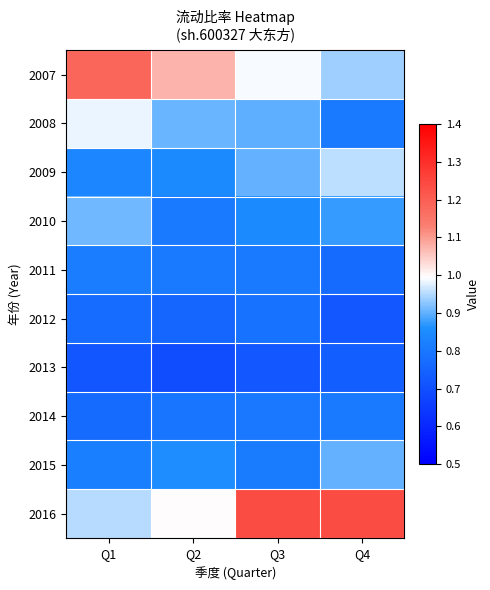

Reading left to right, transcribe all the data shown in this chart.

2007: Q1=1.2	Q2=1.1	Q3=1.0	Q4=0.9
2008: Q1=1.0	Q2=0.9	Q3=0.9	Q4=0.8
2009: Q1=0.8	Q2=0.8	Q3=0.9	Q4=1.0
2010: Q1=0.9	Q2=0.8	Q3=0.8	Q4=0.9
2011: Q1=0.8	Q2=0.8	Q3=0.8	Q4=0.8
2012: Q1=0.8	Q2=0.8	Q3=0.8	Q4=0.7
2013: Q1=0.7	Q2=0.7	Q3=0.7	Q4=0.7
2014: Q1=0.8	Q2=0.8	Q3=0.8	Q4=0.8
2015: Q1=0.8	Q2=0.9	Q3=0.8	Q4=0.9
2016: Q1=1.0	Q2=1.0	Q3=1.2	Q4=1.2